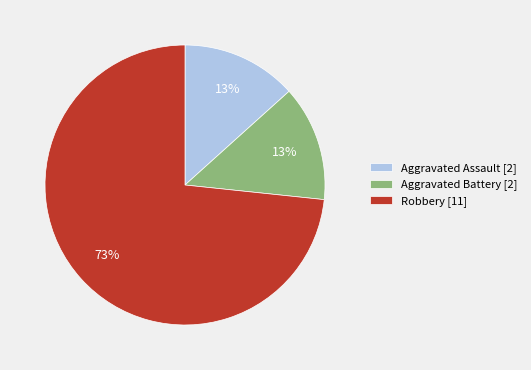

Do Aggravated Battery [2] and Aggravated Assault [2] together represent more than half of the pie?

No